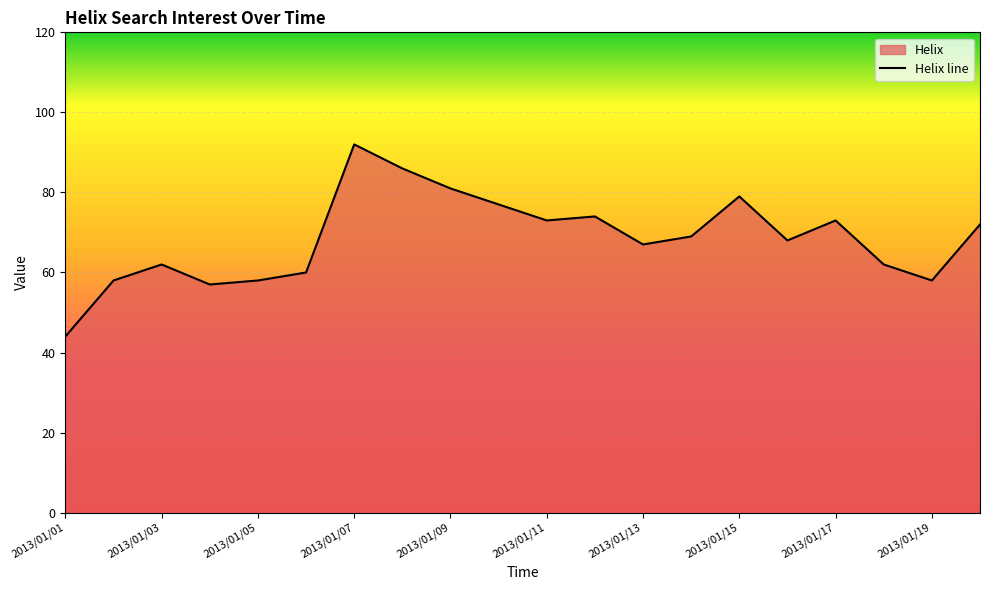

At which category does the data reach its first local peak?

2013/01/03